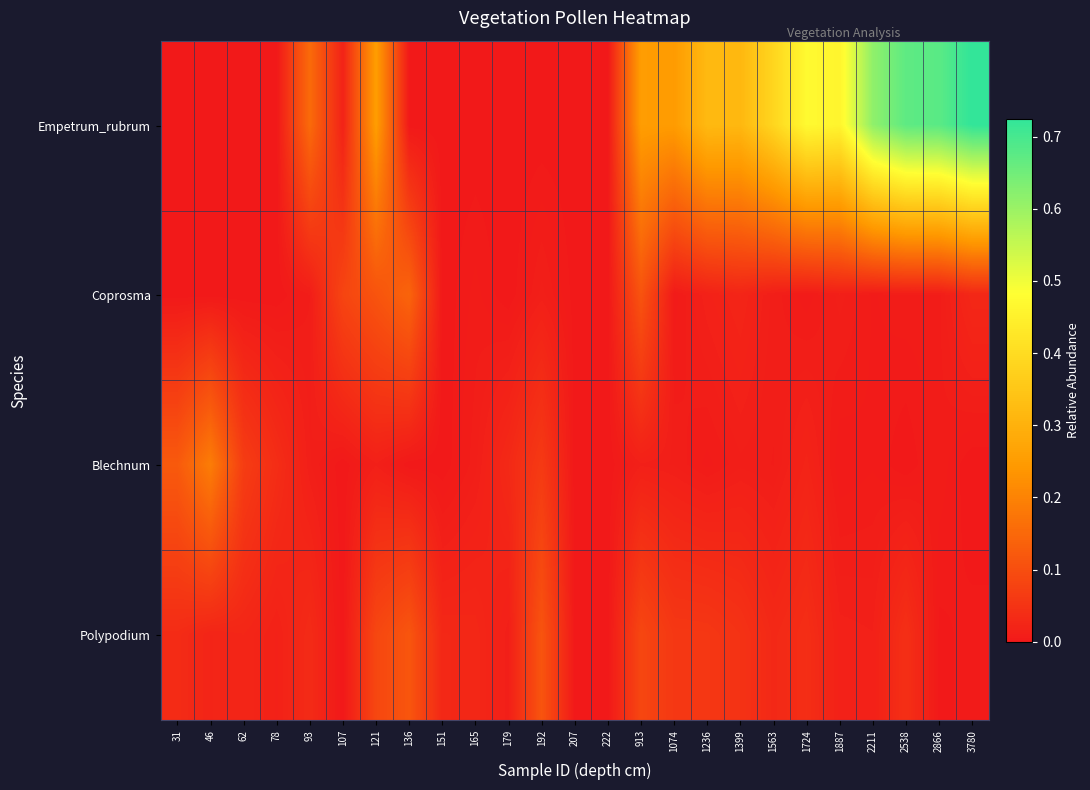

Between 136 and 2866, which series saw the biggest shift?

Empetrum_rubrum